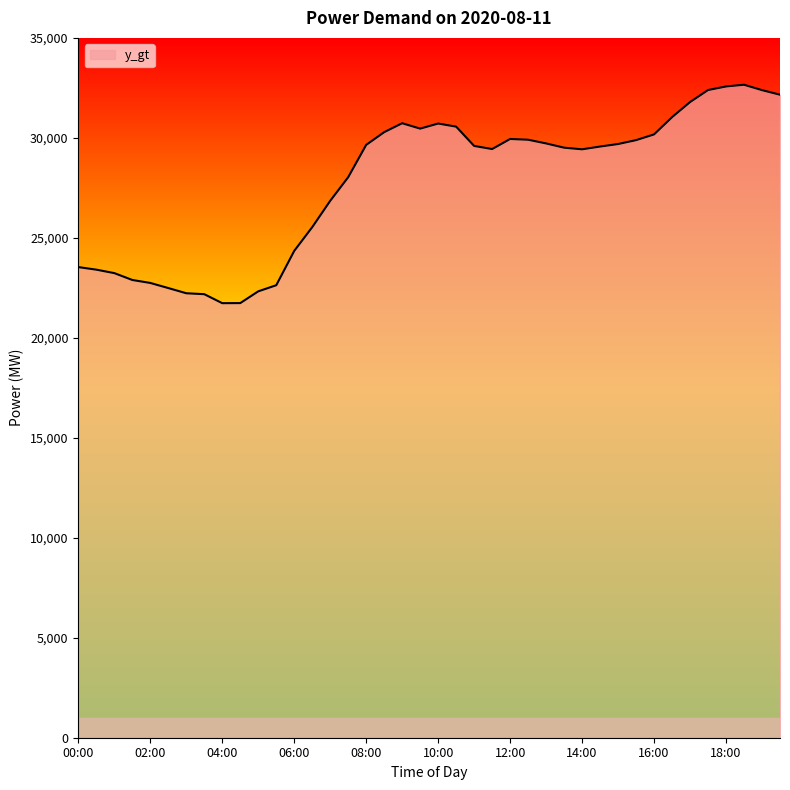

What is the difference between the maximum and minimum values?

10924